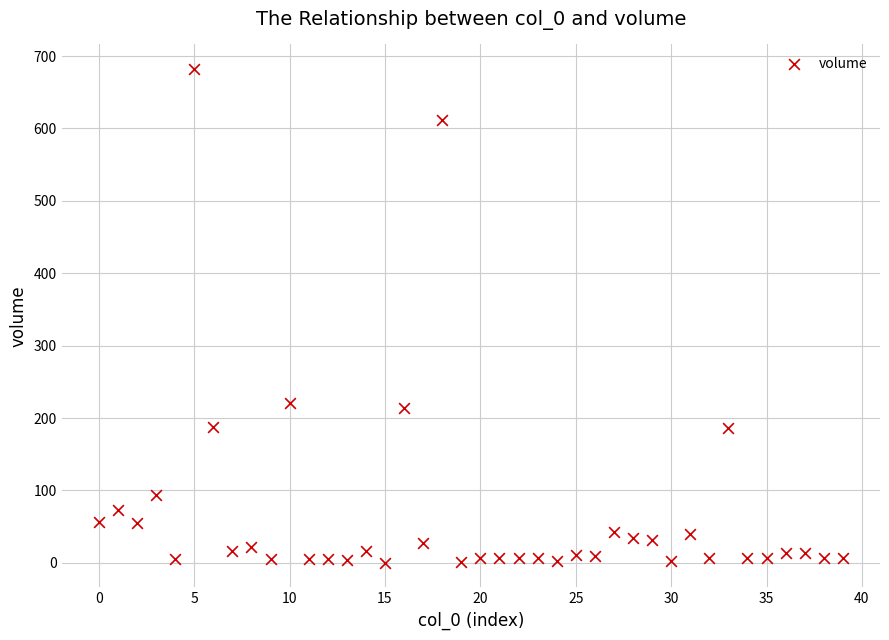

What is the range of Y values (max minus min)?

681.7